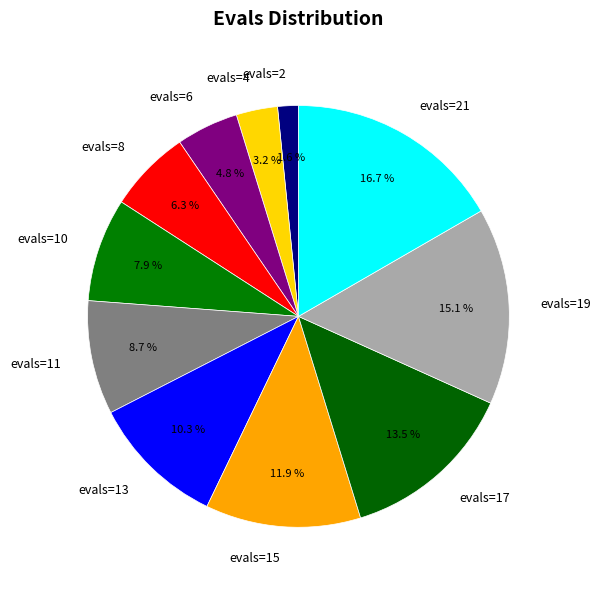

To the nearest percent, what is the average slice percentage?

9%